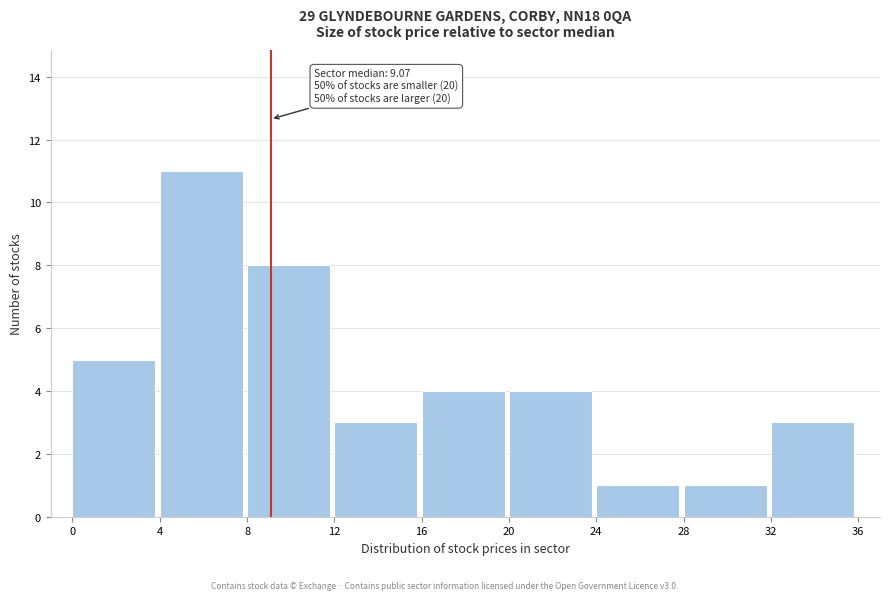

Which range on the x-axis has the tallest bar?

4 to 8